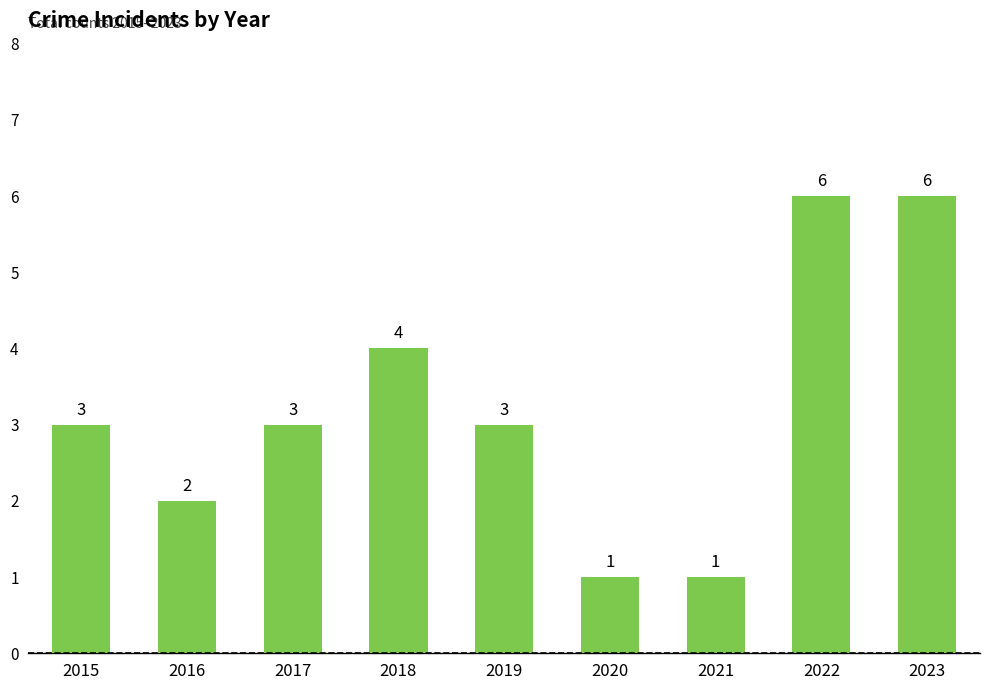

What is the difference between the second highest and minimum values?

5